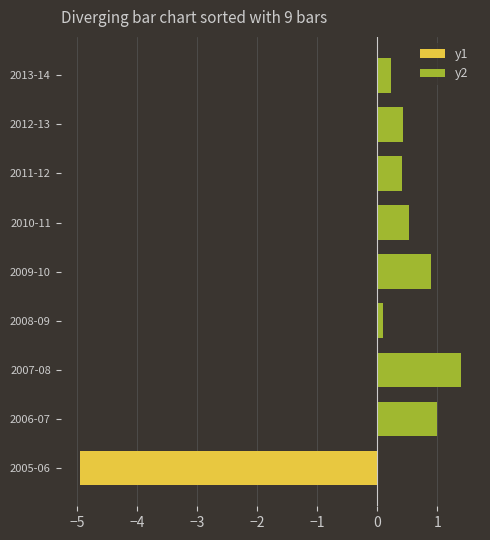

What is the spread (max minus min) of values at 2011-12?

0.4